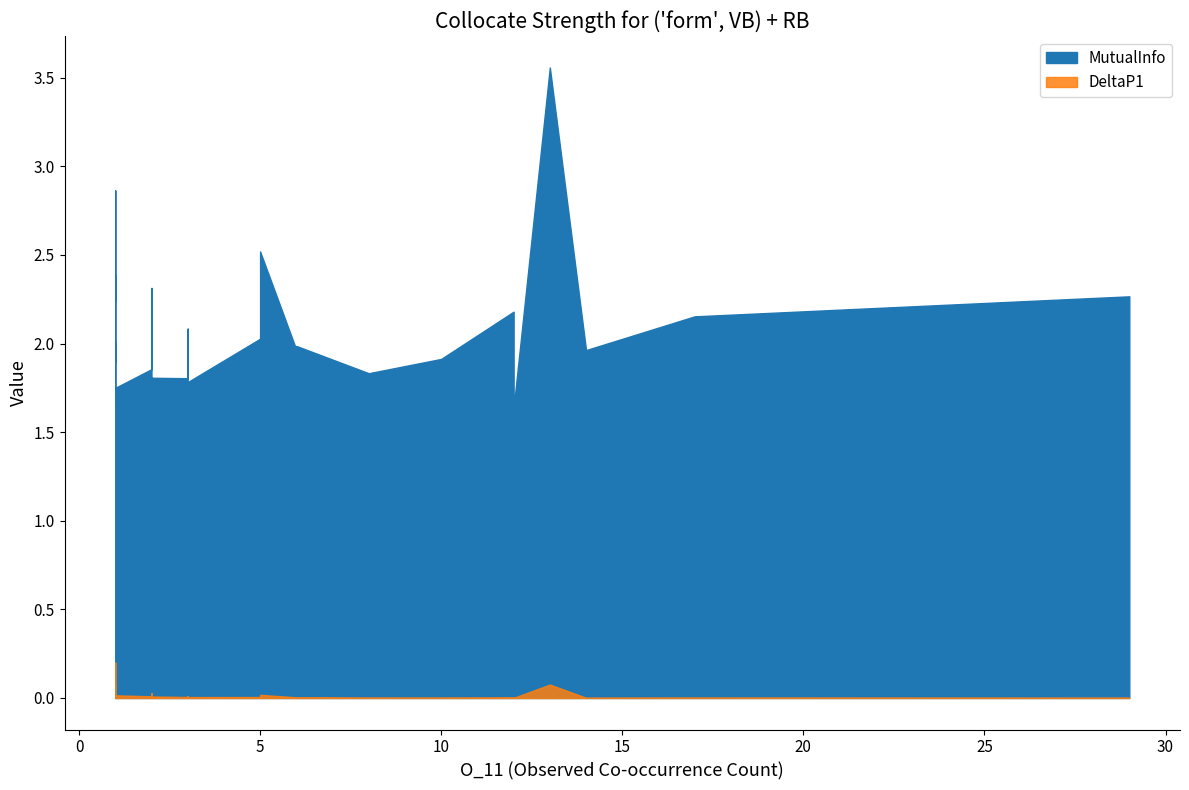

Which category has the lowest value across all series?

12